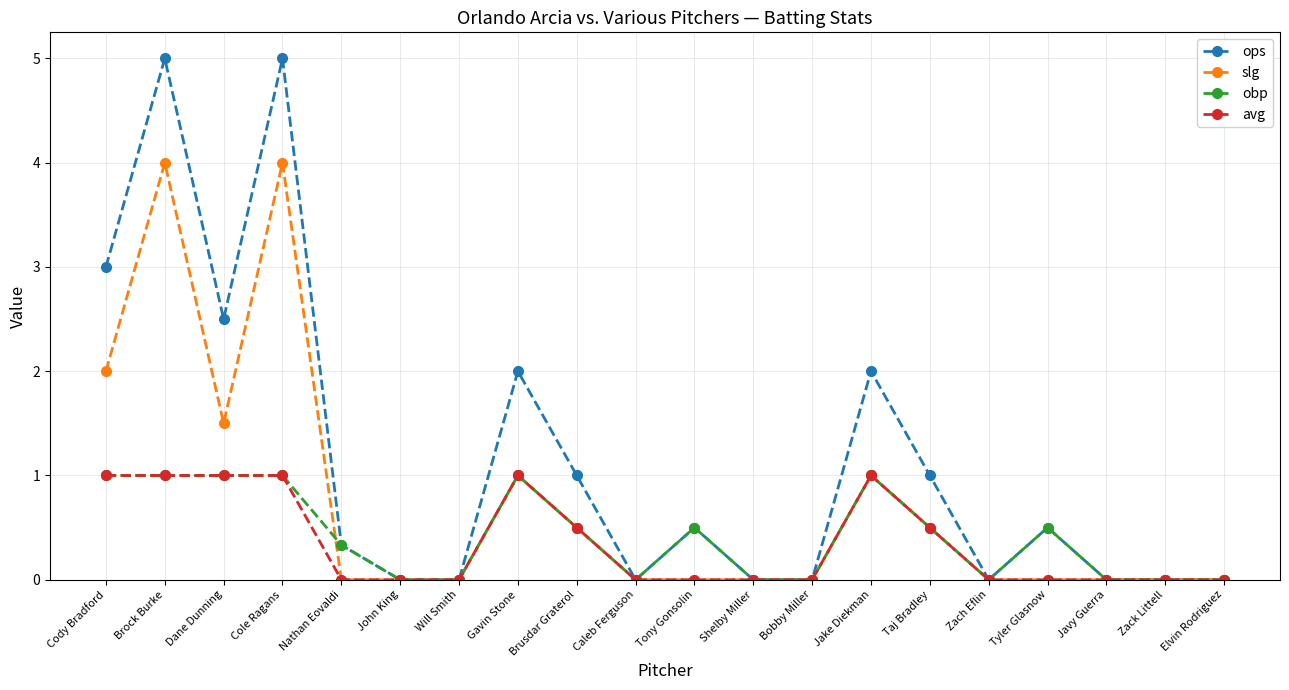

What is the label of the 7th point from the right?

Jake Diekman